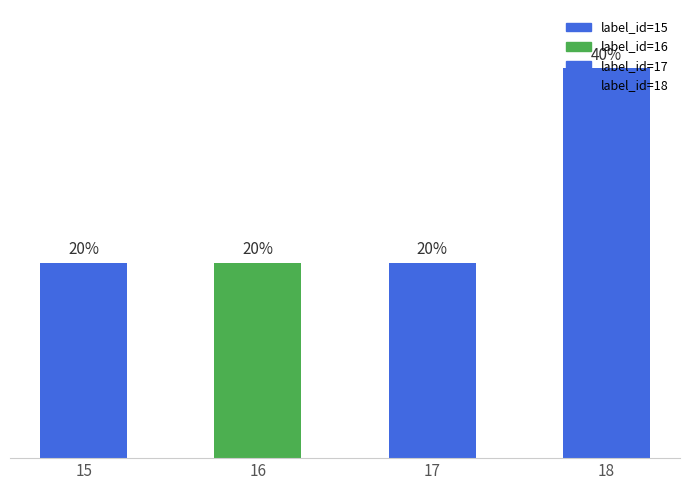

What is the difference between the maximum and second lowest values?

20